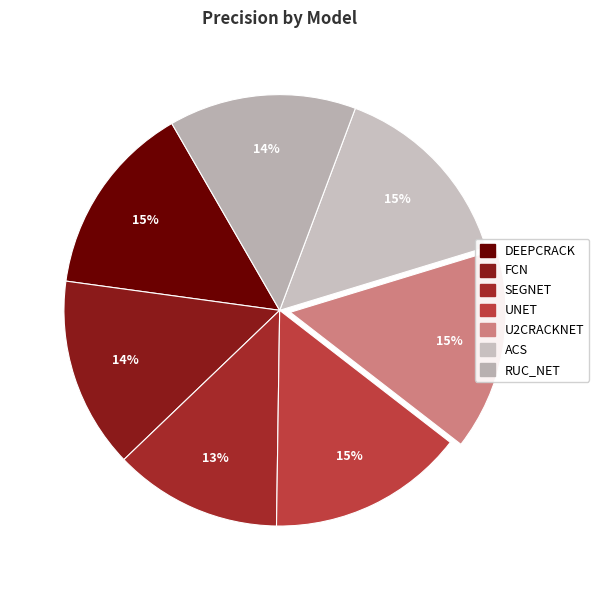

Is it true that RUC_NET is 24% of the pie?

False